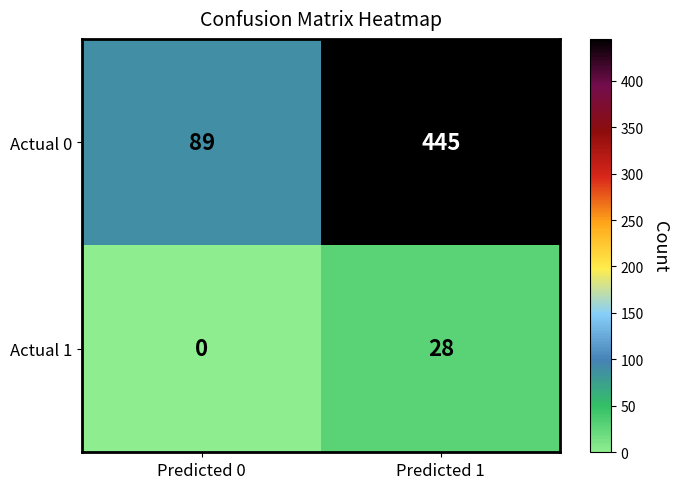

Reading right to left, extract all data points from this chart.

Actual 0: 445	89
Actual 1: 28	0